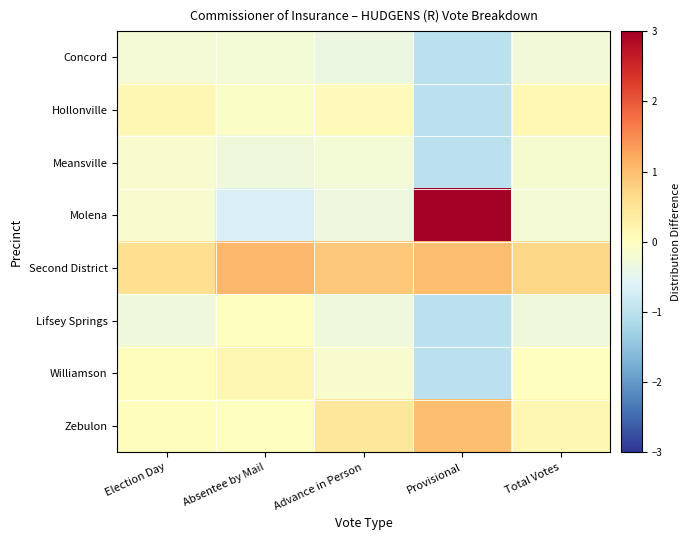

Reading left to right, extract all data points from this chart.

Concord: Election Day=-0.2	Absentee by Mail=-0.2	Advance in Person=-0.4	Provisional=-1.0	Total Votes=-0.3
Hollonville: Election Day=0.2	Absentee by Mail=-0.1	Advance in Person=0.1	Provisional=-1.0	Total Votes=0.1
Meansville: Election Day=-0.1	Absentee by Mail=-0.3	Advance in Person=-0.3	Provisional=-1.0	Total Votes=-0.2
Molena: Election Day=-0.2	Absentee by Mail=-0.6	Advance in Person=-0.3	Provisional=3.0	Total Votes=-0.2
Second District: Election Day=0.6	Absentee by Mail=1.1	Advance in Person=0.9	Provisional=1.0	Total Votes=0.7
Lifsey Springs: Election Day=-0.3	Absentee by Mail=0.0	Advance in Person=-0.3	Provisional=-1.0	Total Votes=-0.3
Williamson: Election Day=0.0	Absentee by Mail=0.1	Advance in Person=-0.1	Provisional=-1.0	Total Votes=-0.0
Zebulon: Election Day=0.0	Absentee by Mail=0.0	Advance in Person=0.5	Provisional=1.0	Total Votes=0.2